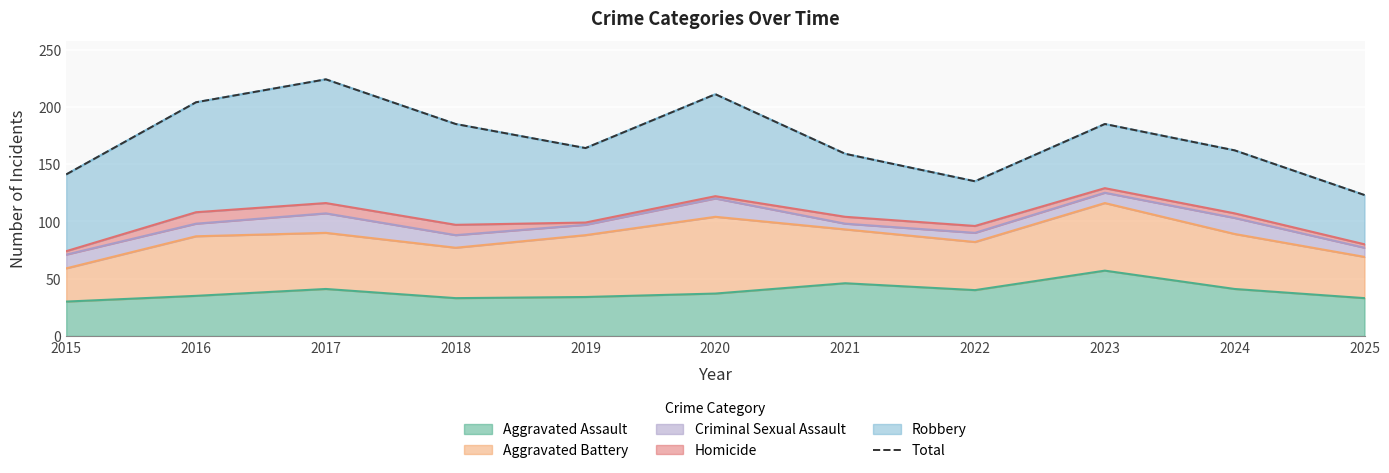

Reading left to right, transcribe all the data shown in this chart.

141	204	224	185	164	211	159	135	185	162	123